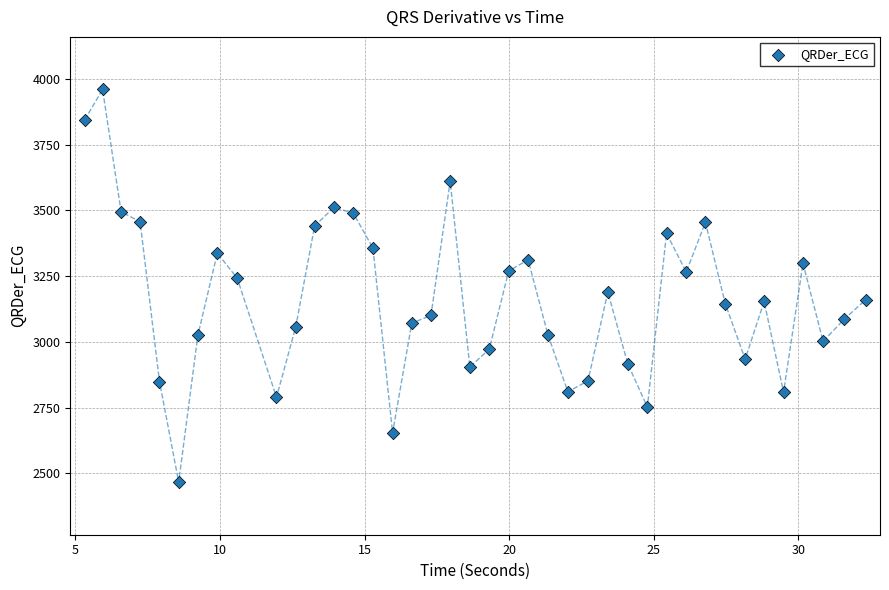

What is the range of Y values (max minus min)?

1493.1